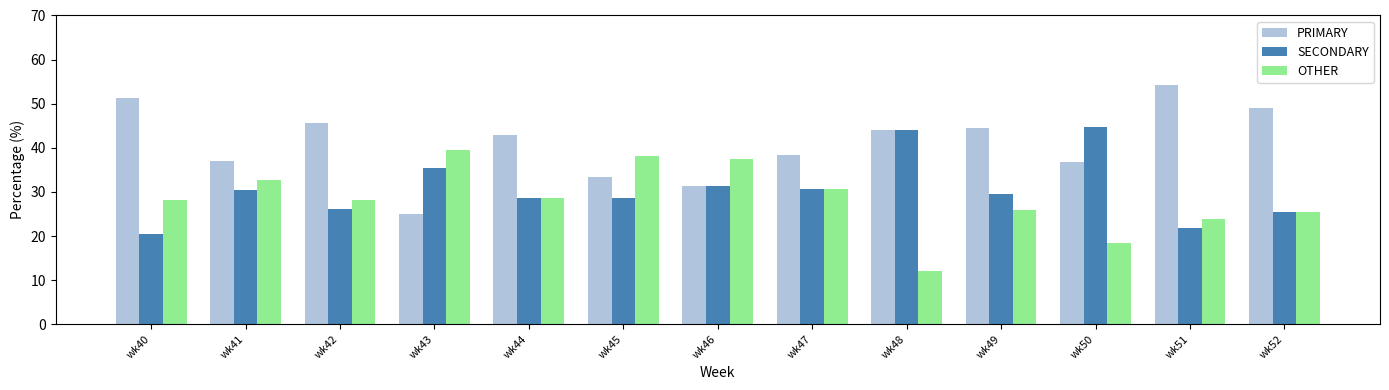

What are all the series names shown in the legend?

PRIMARY, SECONDARY, OTHER